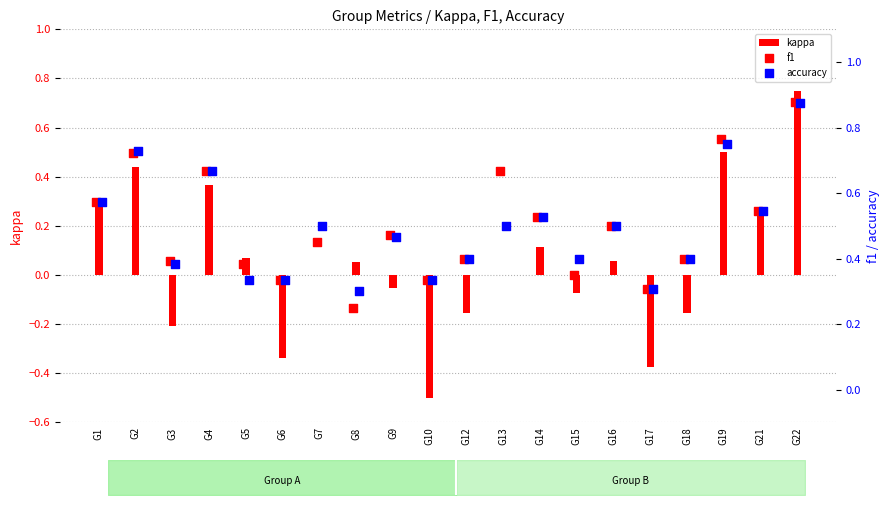

Which series has the widest spread of Y values?

kappa